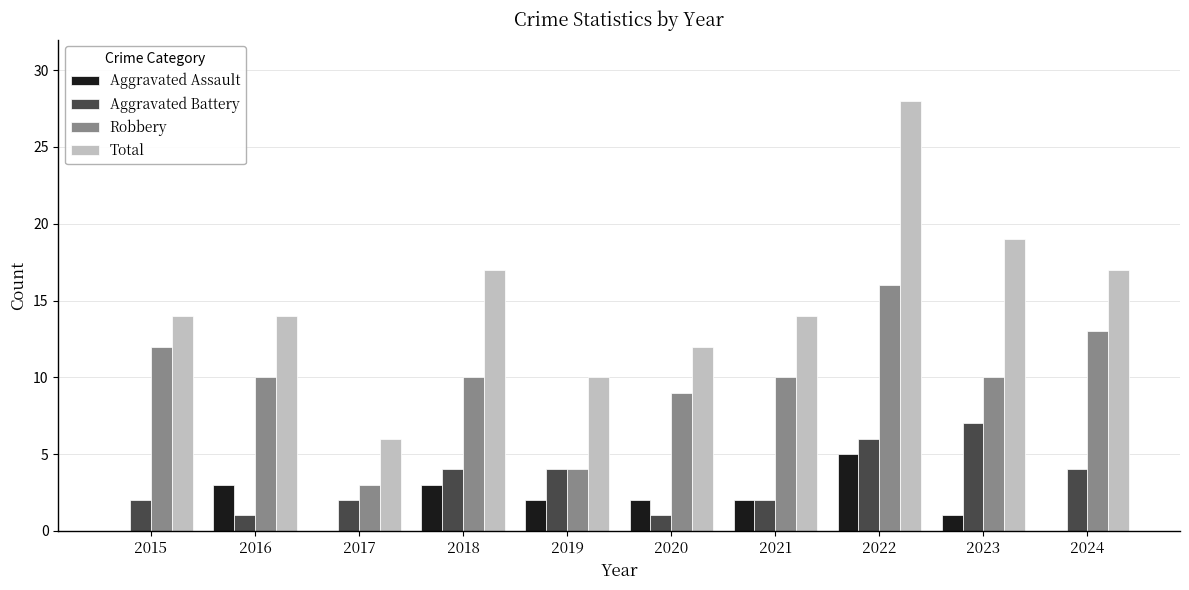

What is the highest value of the Aggravated Assault series?

5